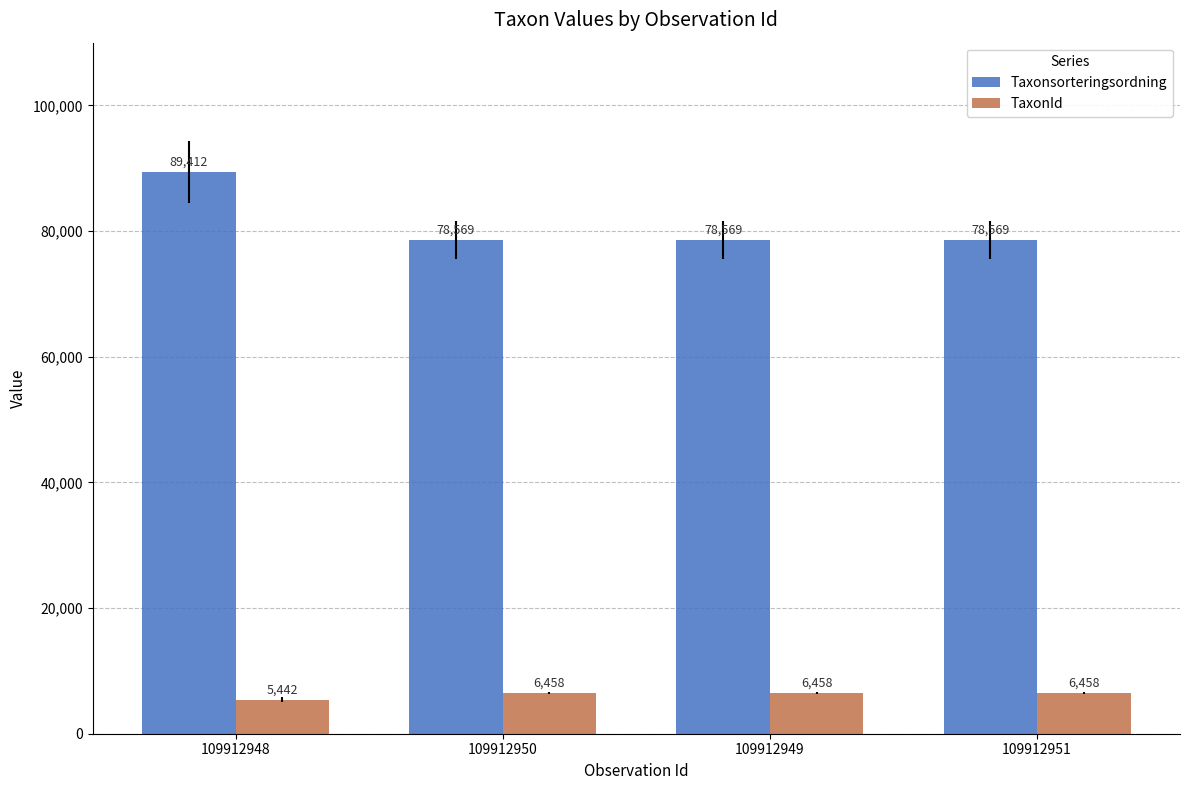

Which series has the largest range (max minus min)?

Taxonsorteringsordning